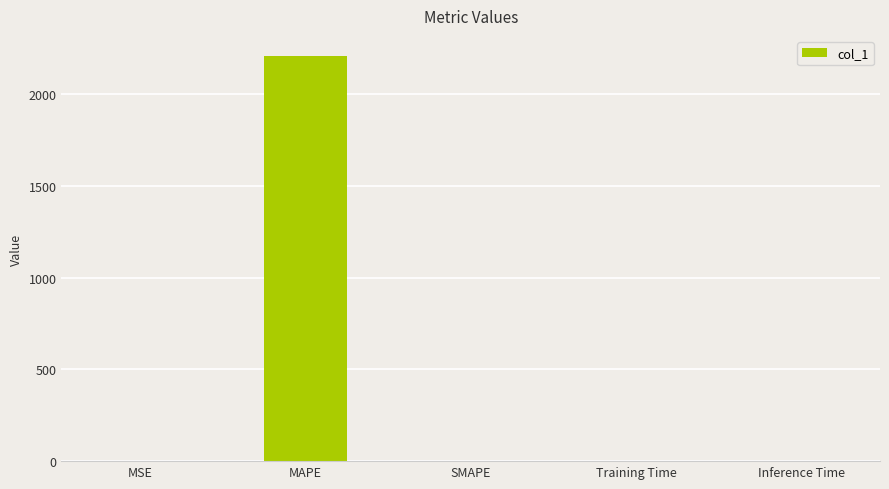

What is the approximate value at MAPE?

2206.0